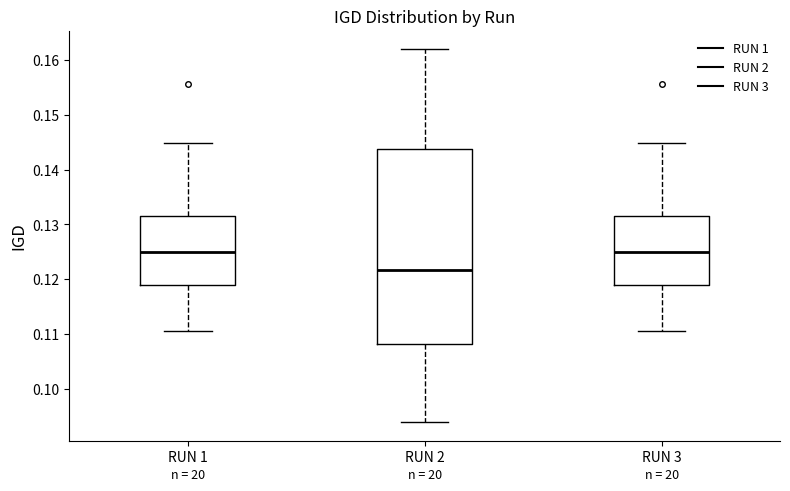

Comparing the boxes themselves (not the whiskers), which one is the tallest?

RUN 2